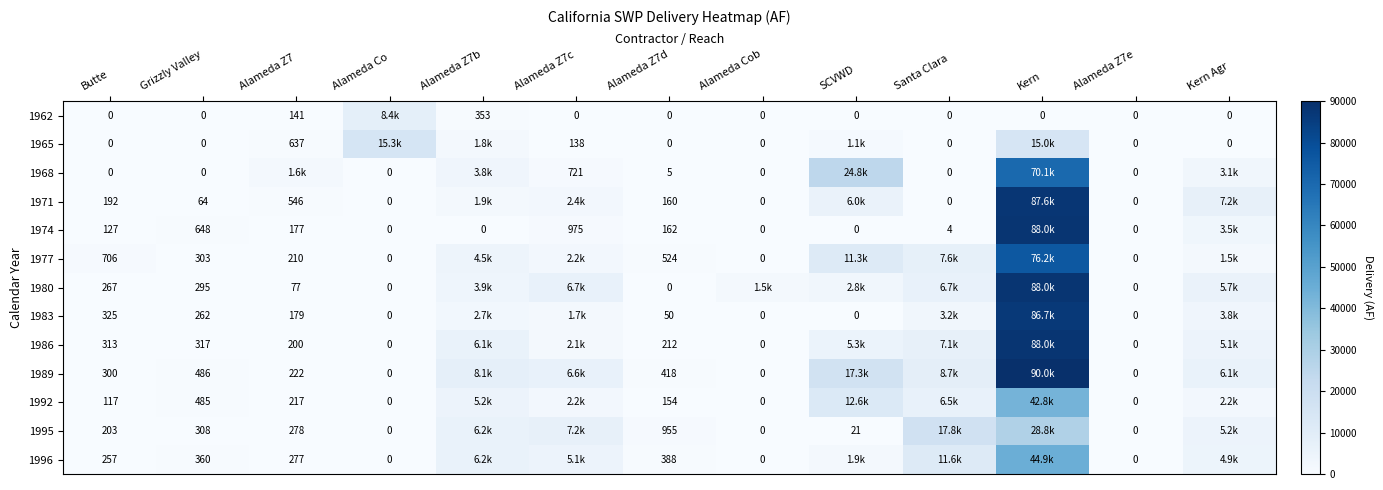

Between Alameda Z7d and Alameda Z7e, which series saw the biggest shift?

1995